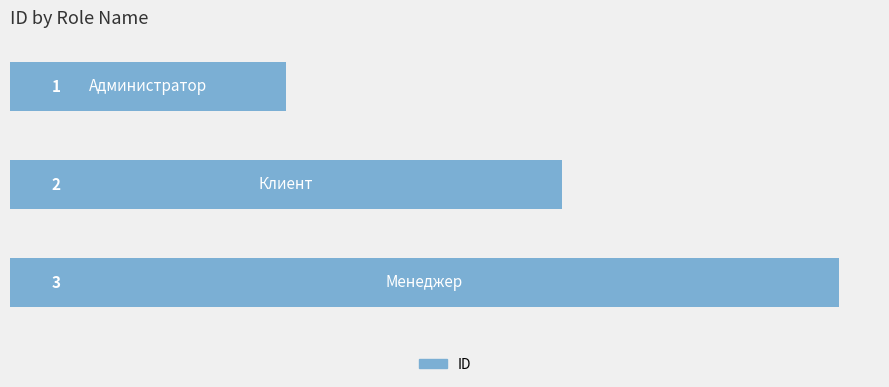

Count the number of data series in this chart.

1